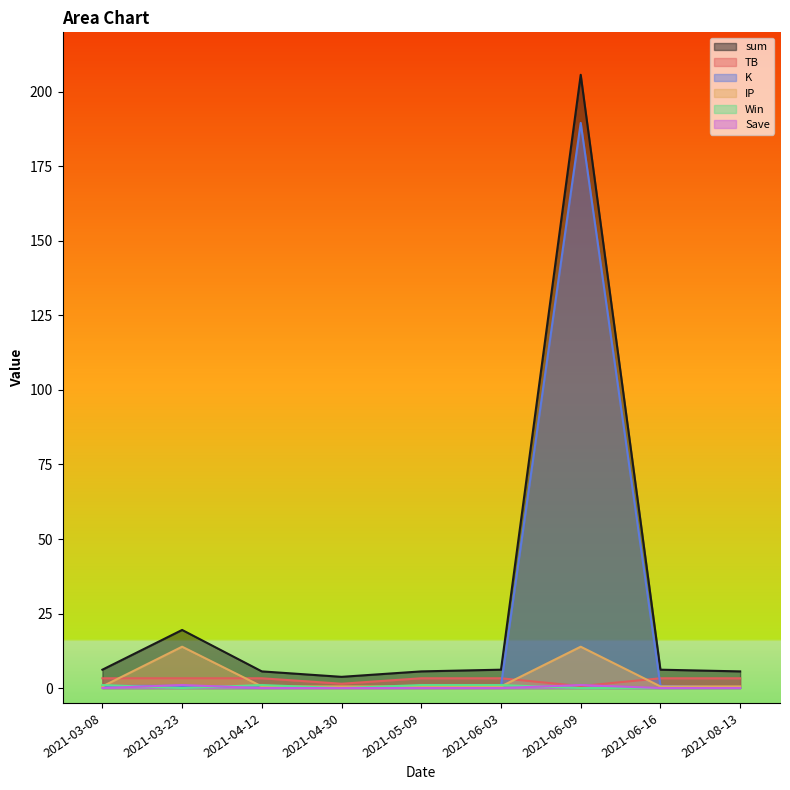

What are all the series names shown in the legend?

sum, TB, K, IP, Win, Save